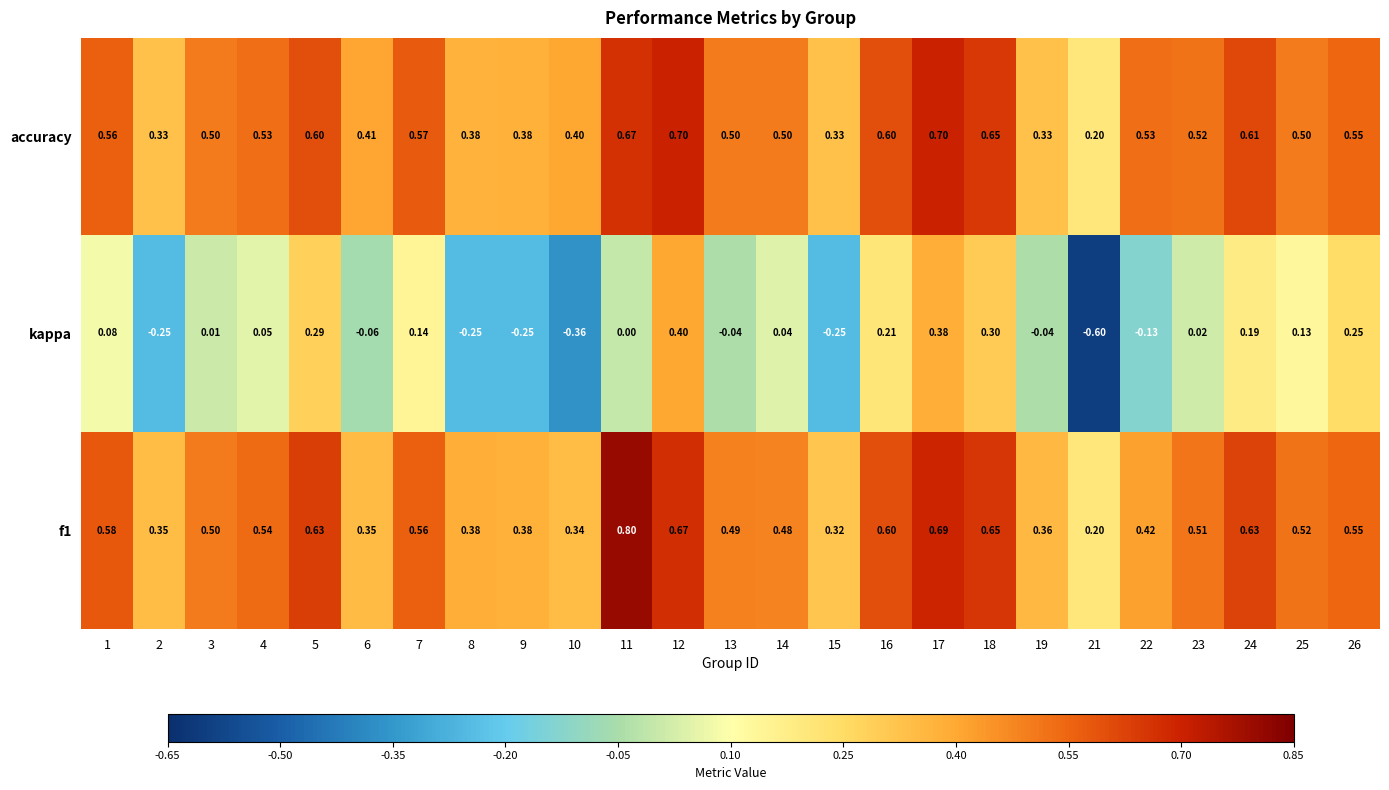

Which series changed the most between 17 and 23?

kappa